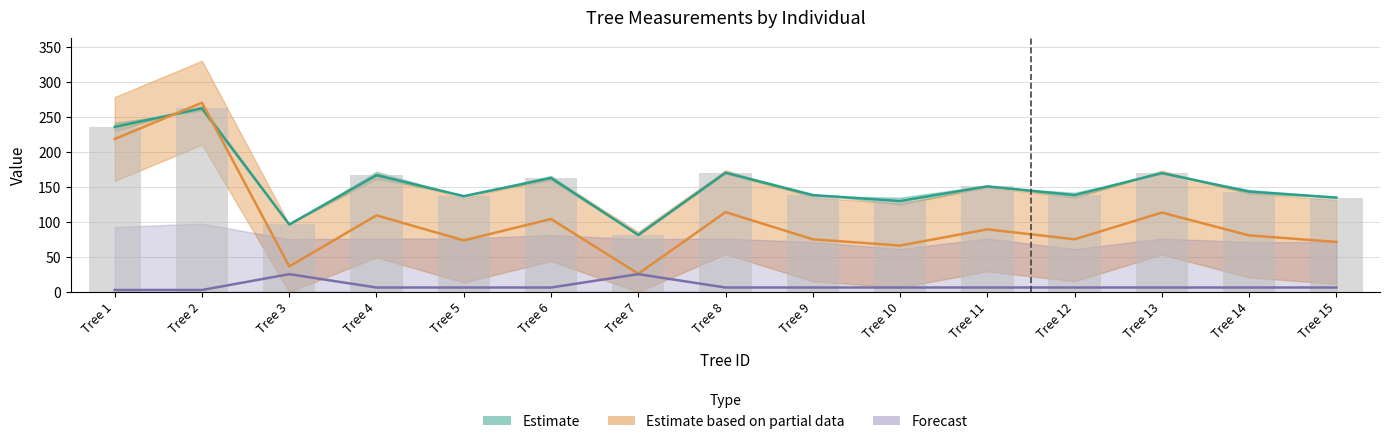

Reading right to left, what are all the values shown in this chart?

dbh_2: 135.0	143.5	170.0	138.5	151.0	130.0	138.5	170.5	81.5	163.0	137.0	167.0	96.5	262.5	236.0
dbh: 135.0	143.5	170.0	138.5	151.0	130.0	138.5	170.5	81.5	163.0	137.0	167.0	96.5	262.5	236.0